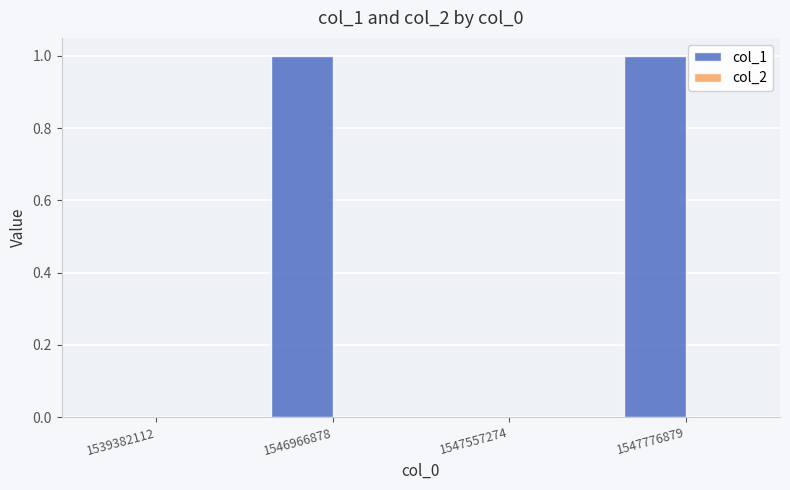

Between 1546966878 and 1547557274, which is larger?

1546966878